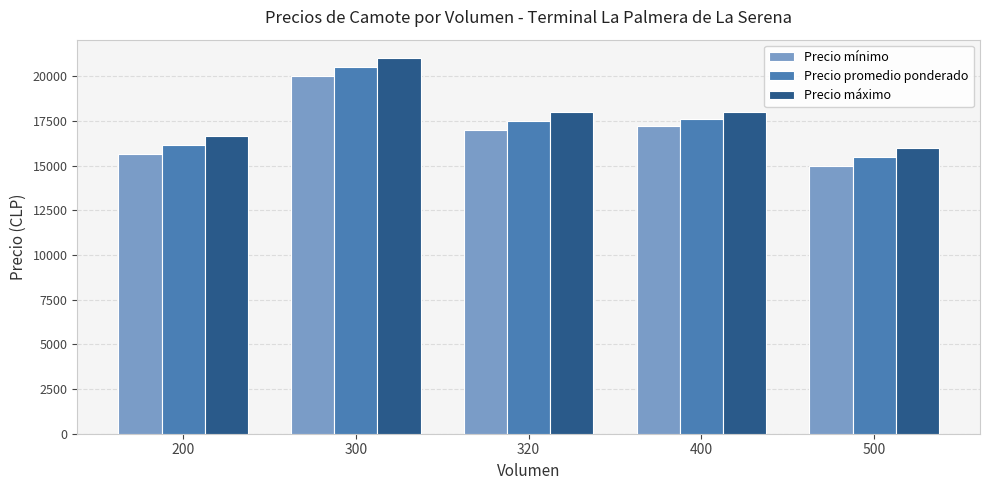

Reading left to right, what are all the values shown in this chart?

Precio mínimo: 200=15666.7	300=20000.0	320=17000.0	400=17200.0	500=15000.0
Precio promedio ponderado: 200=16166.7	300=20500.0	320=17500.0	400=17600.0	500=15500.0
Precio máximo: 200=16666.7	300=21000.0	320=18000.0	400=18000.0	500=16000.0